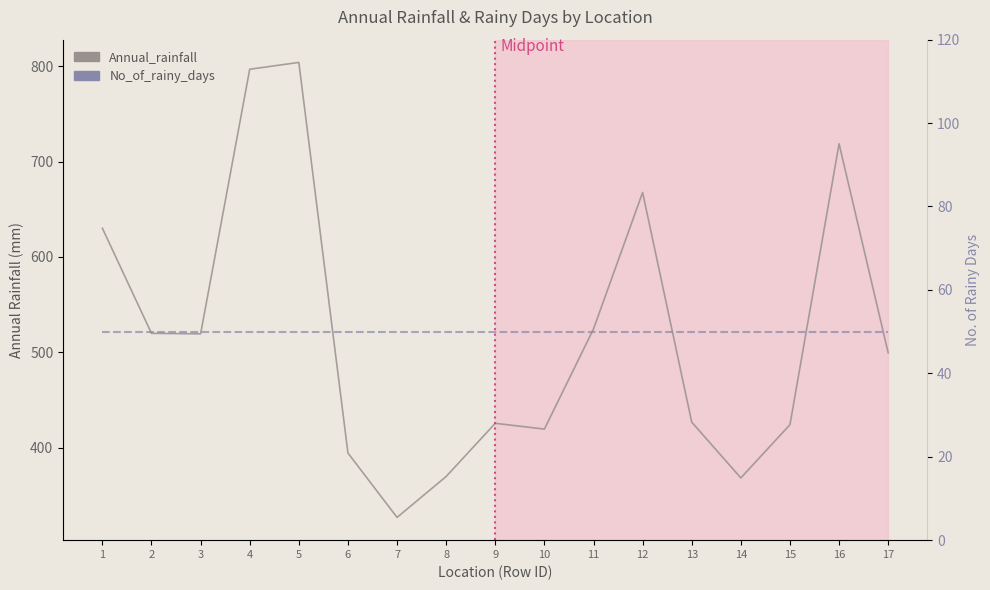

True or false: No_of_rainy_days has a value of 50.0 at 10.

True